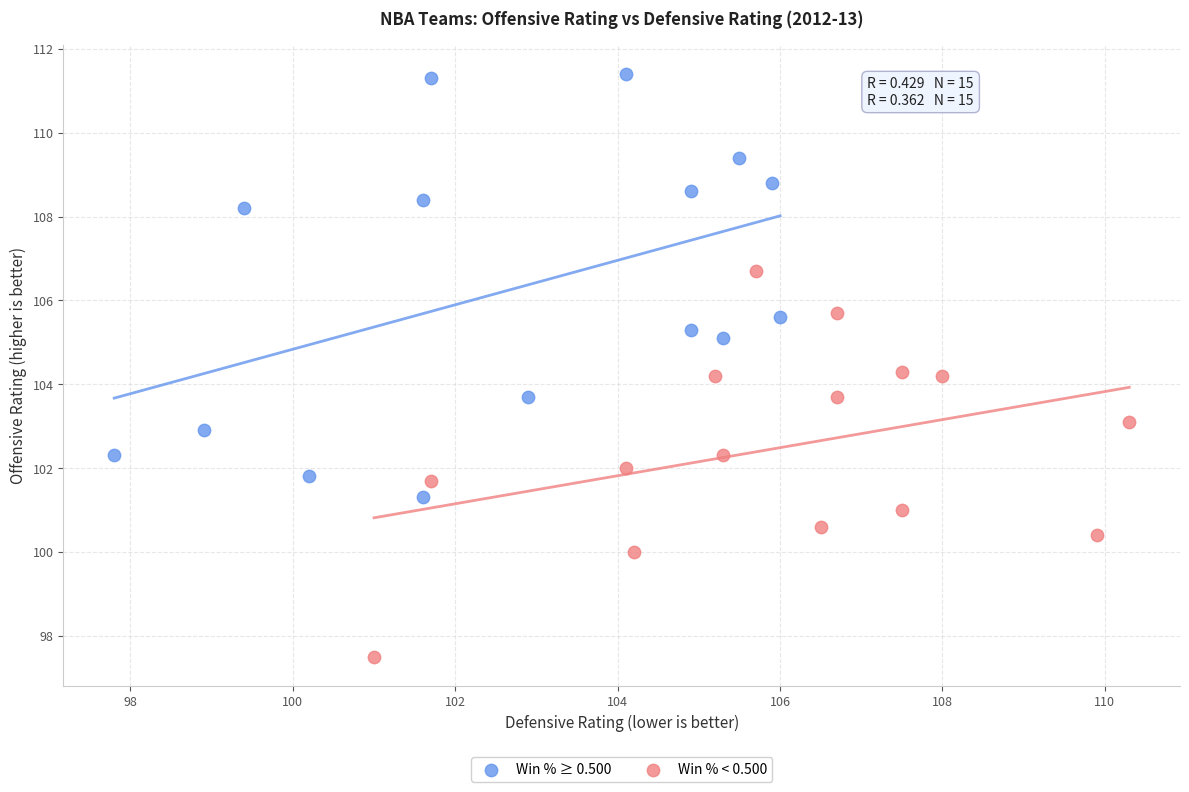

Which series contains the highest Y value?

Win % ≥ 0.500